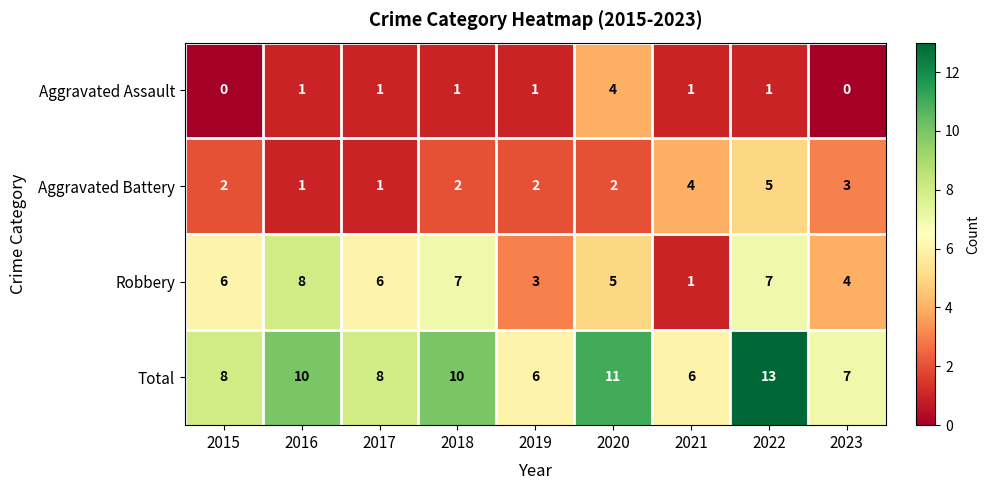

How many series are shown in this chart?

4